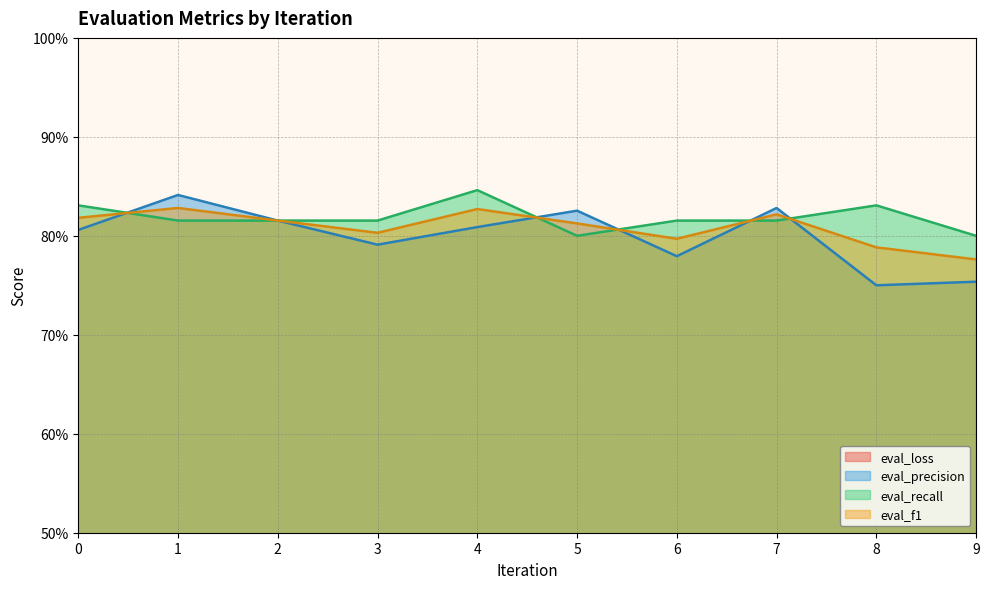

How many data points does each series have?

10